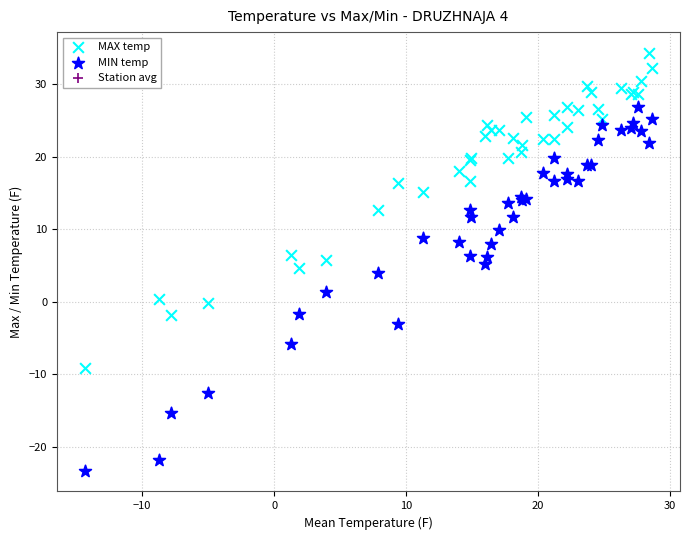

What is the X range (max minus min) for the scatter plot?

42.9